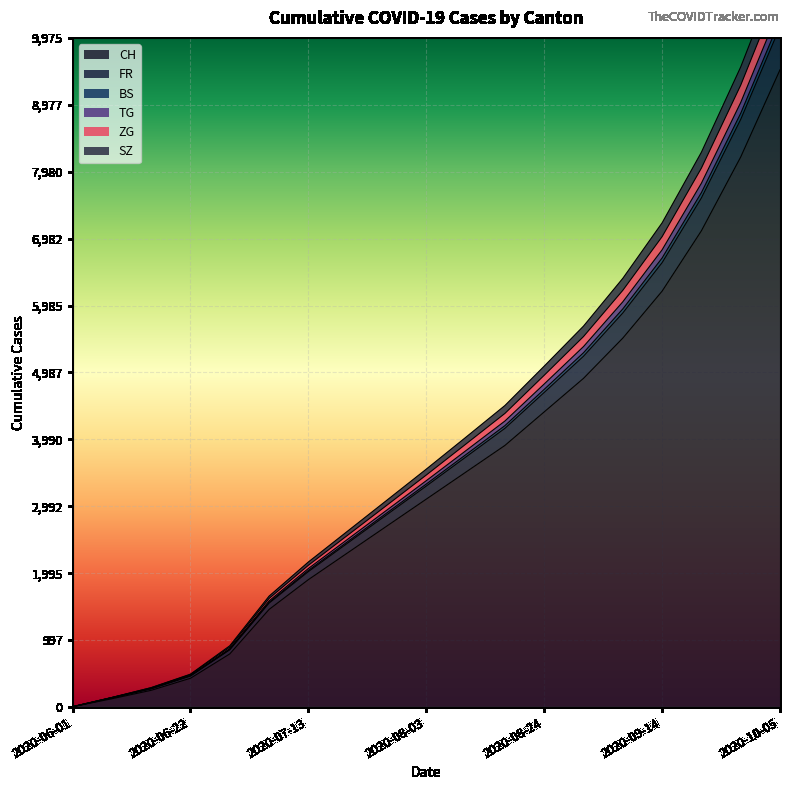

What are all the series names shown in the legend?

CH, FR, BS, TG, ZG, SZ